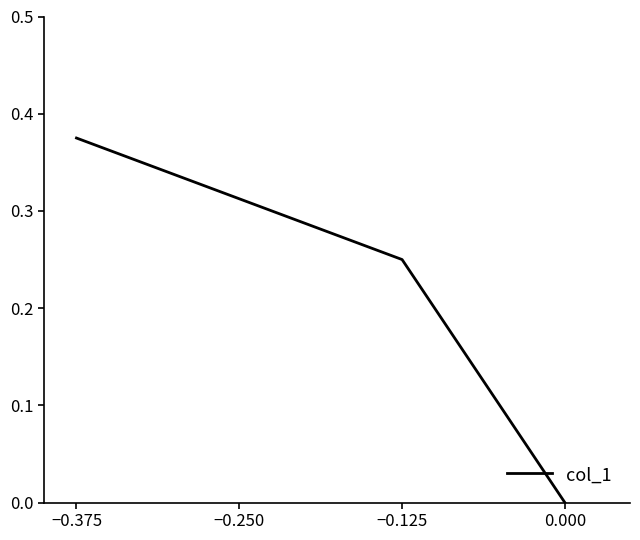

List the labels in order of value, largest first.

−0.375, −0.125, 0.000